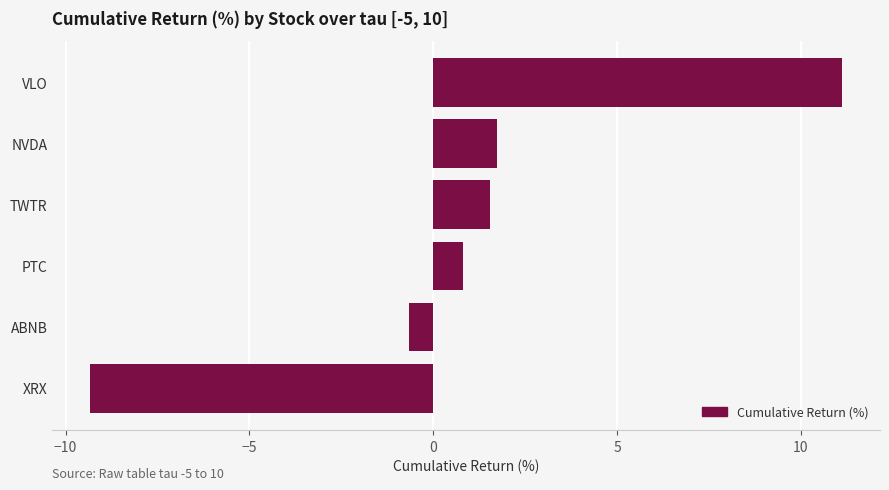

How many data points are above 1?

3